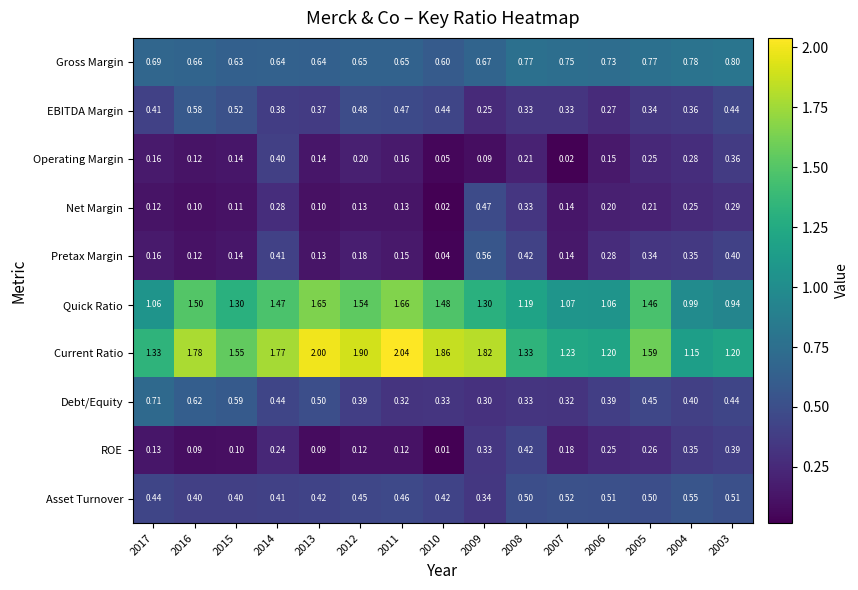

List the series in order of their peak value, highest first.

Current Ratio, Quick Ratio, Gross Margin, Debt/Equity, EBITDA Margin, Pretax Margin, Asset Turnover, Net Margin, ROE, Operating Margin